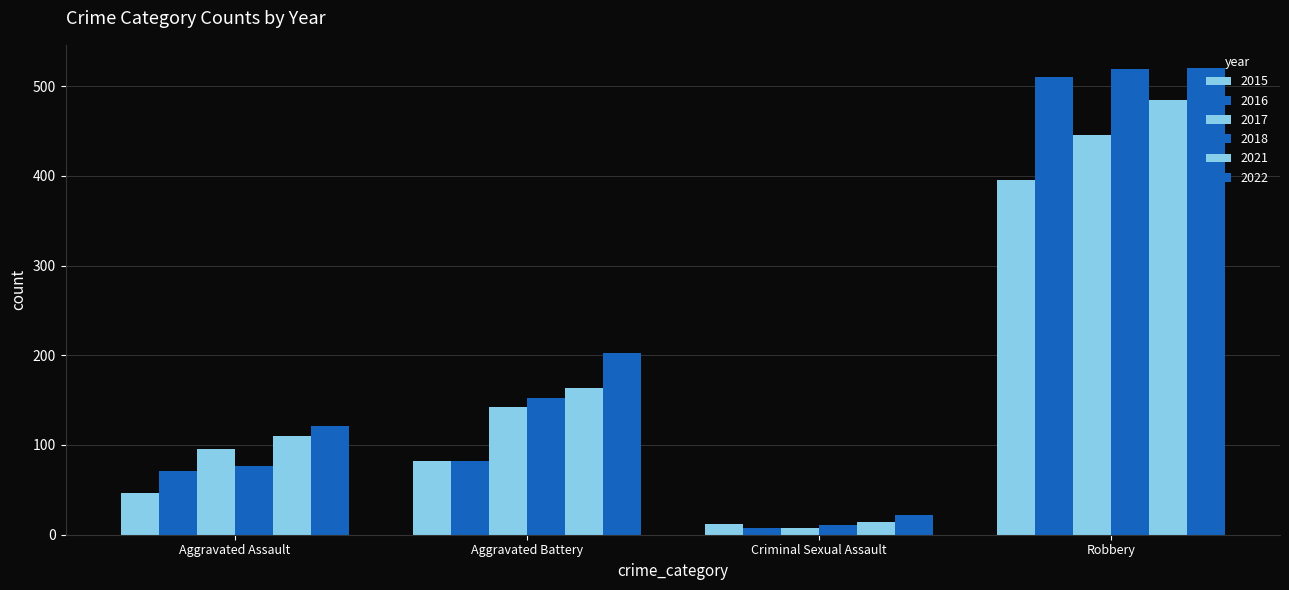

What is the label of the 3rd bar from the right?

Aggravated Battery